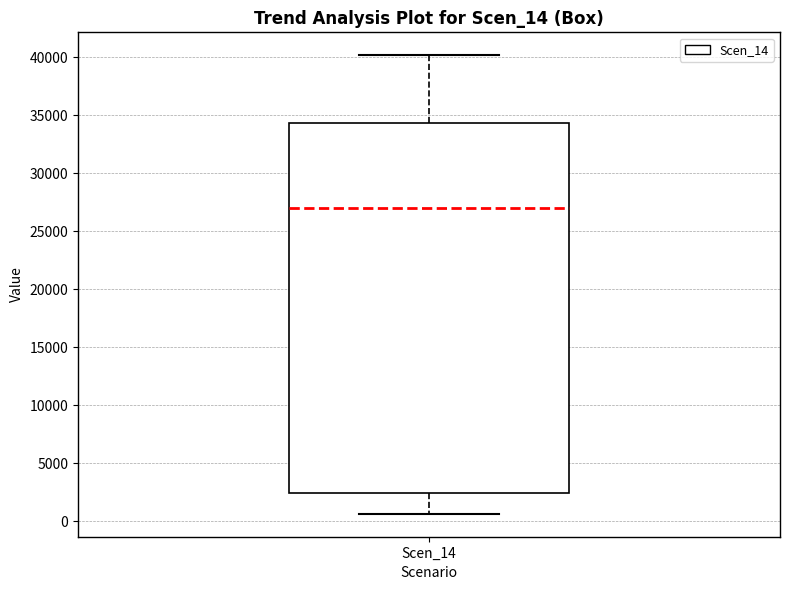

Transcribe this box plot: give where the median line is, the range the box spans, and where the two whiskers end, as read against the y-axis. The values are not printed on the chart, so give them approximately, as read against the axis.

median 27000, box 2500 to 34500, whiskers 500 to 40000